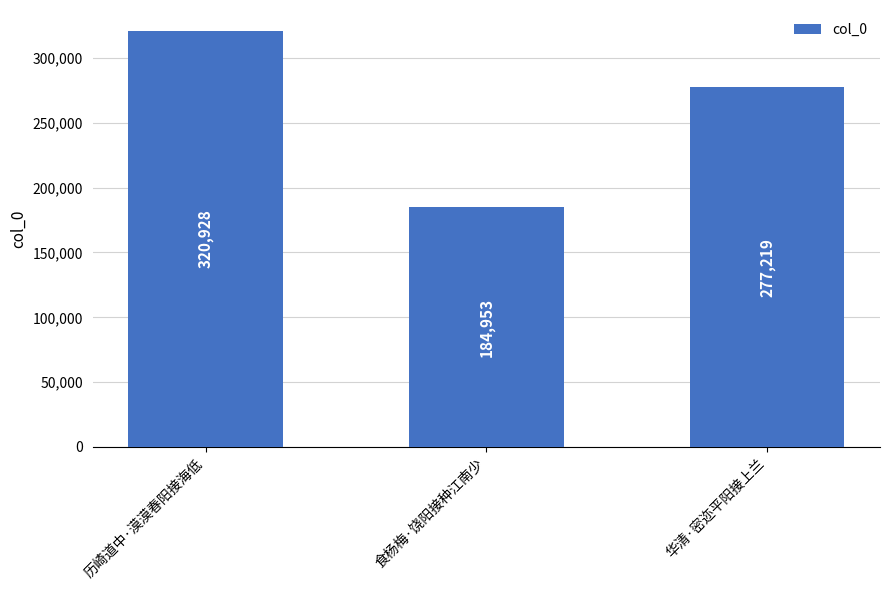

Where does the data first go above 277219?

历崎道中·漠漠春阳接海低